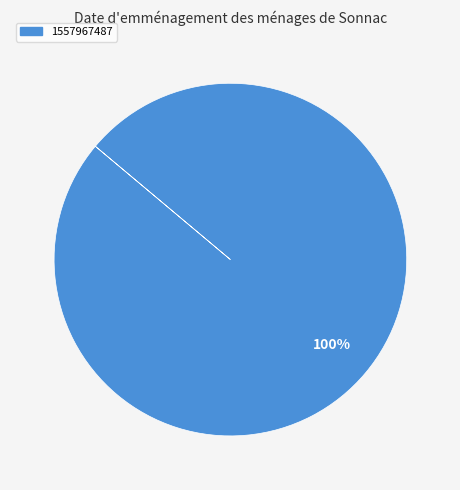

True or false: 1557967487 accounts for 100% of the total.

True